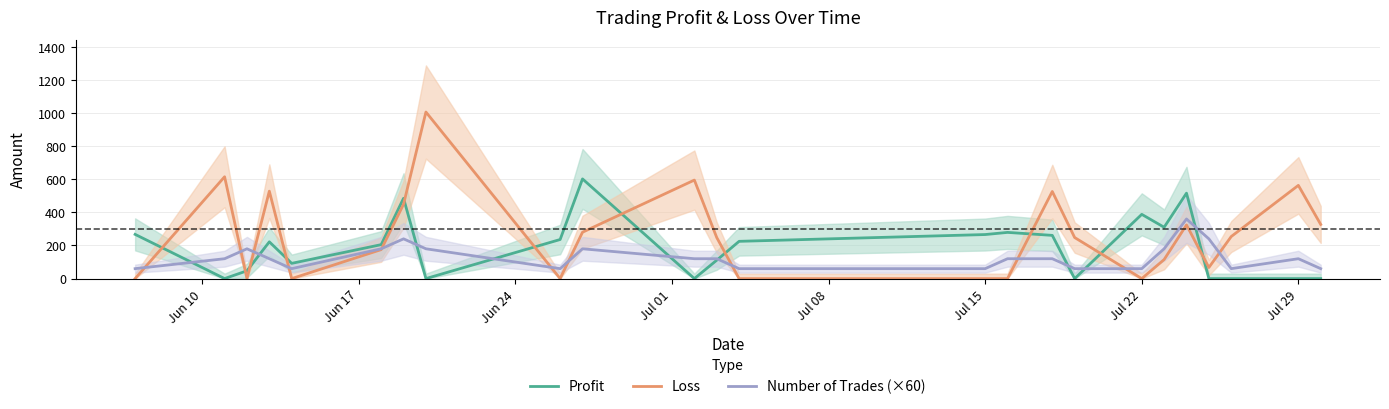

List the series in order of their peak value, lowest first.

Number of Trades (×60), Profit, Loss